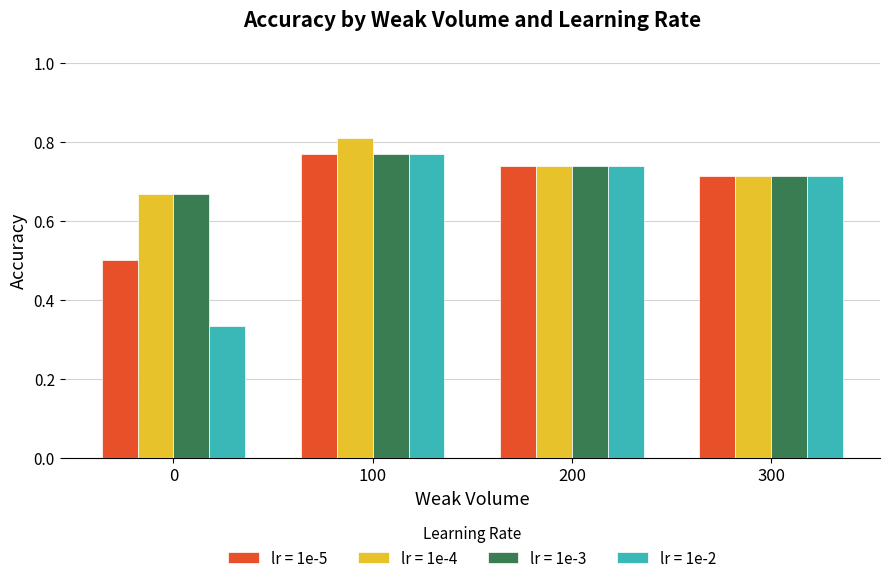

Which series has the largest total across all categories?

lr = 1e-4